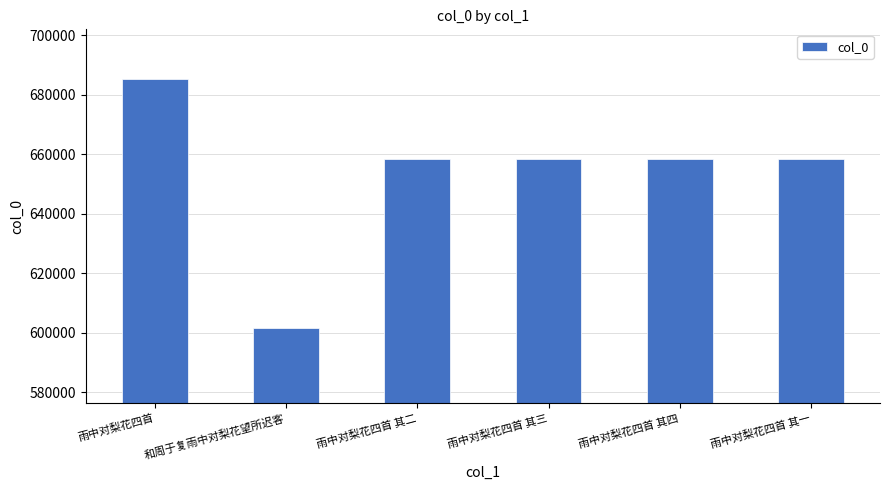

How many distinct data groups are displayed?

1